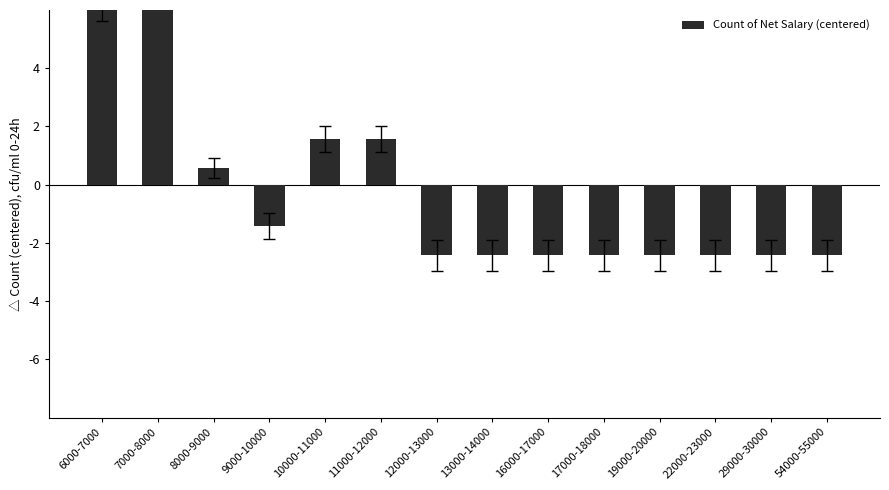

True or false: the data shows -2.4 at 54000-55000.

True